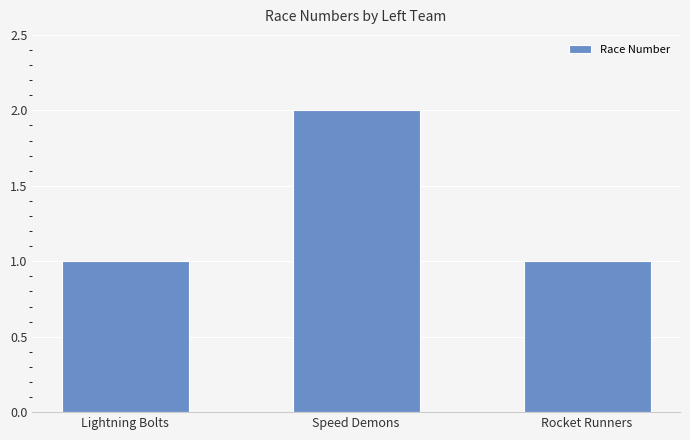

Is it true that the value at Speed Demons is 2?

True